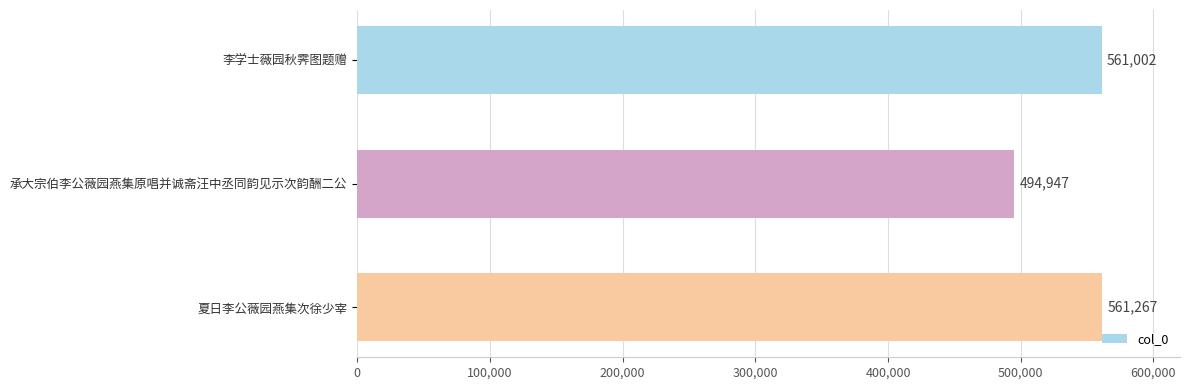

Is it true that the value at 李学士薇园秋霁图题赠 is 561002?

True